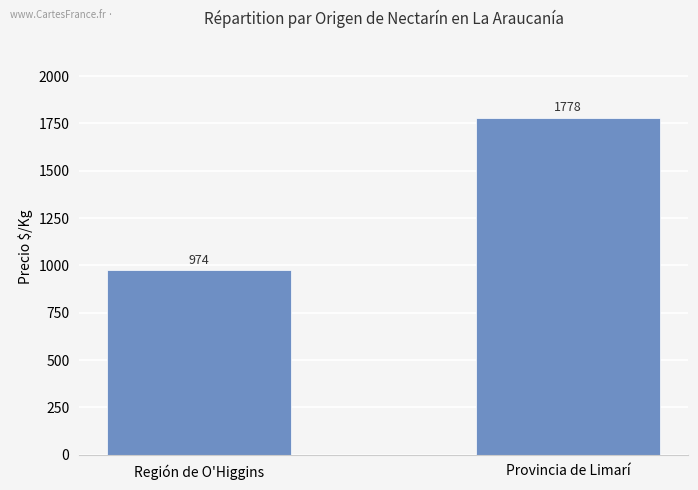

What is the sum of all values?

2752